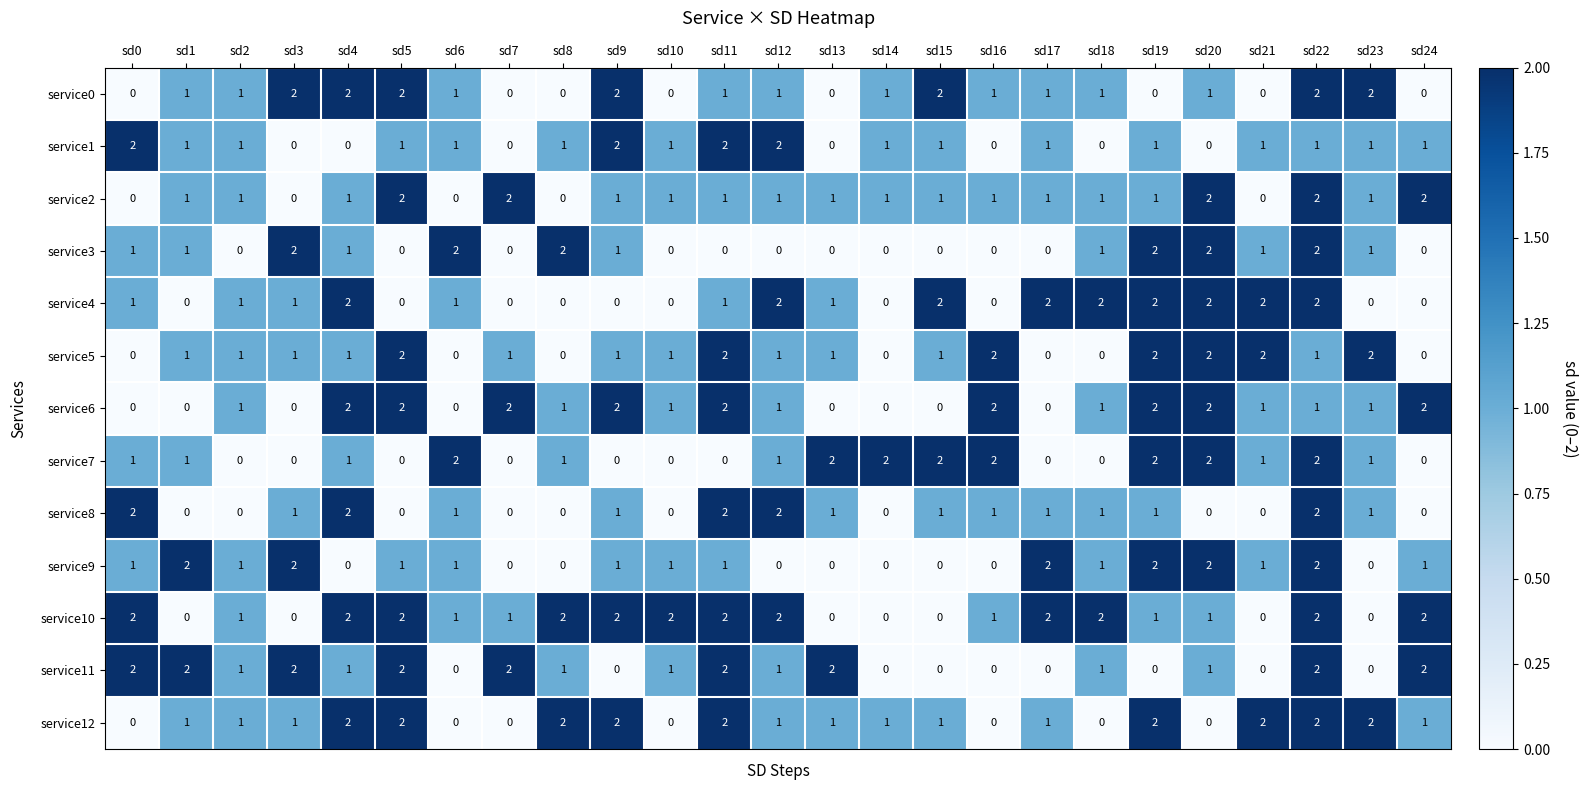

What is the total value across all series at sd3?

12